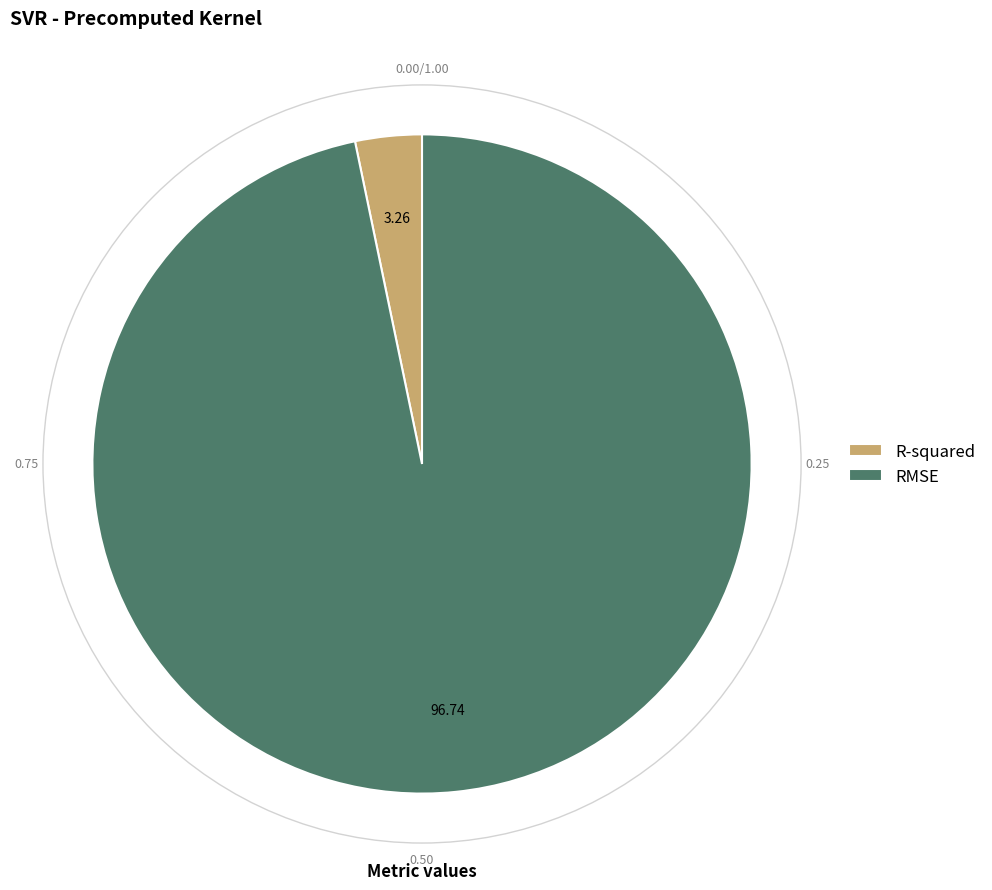

Combined, do RMSE and R-squared account for over 50%?

Yes